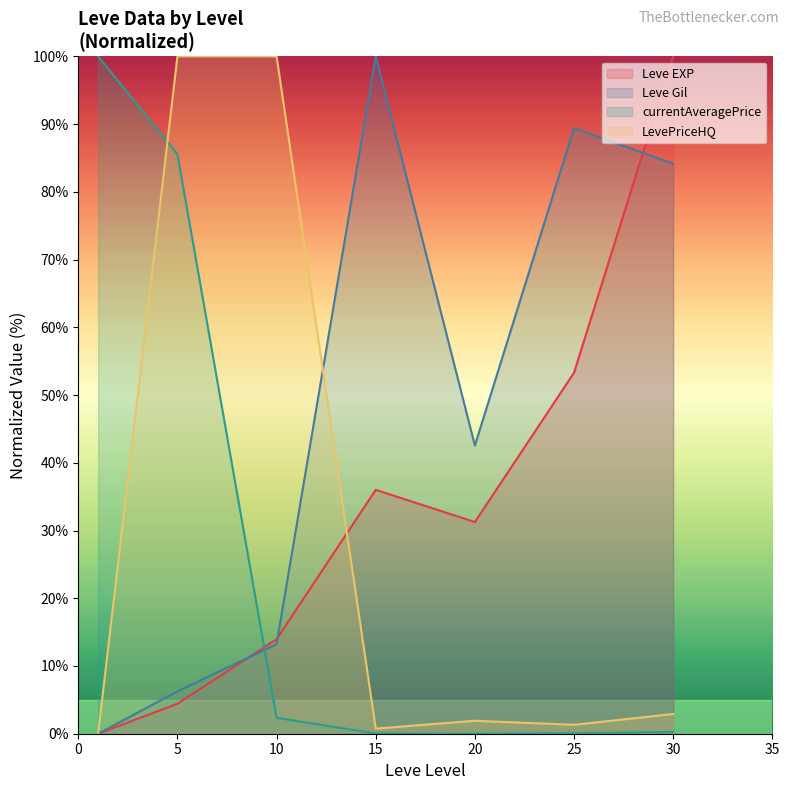

How many intersections are there between Leve Gil and currentAveragePrice?

1